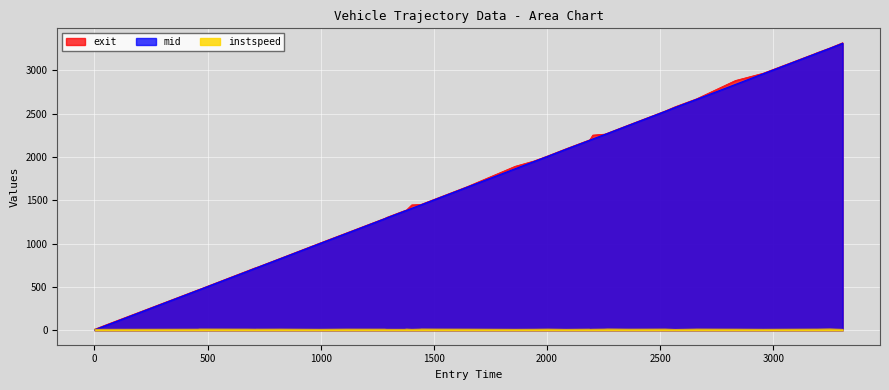

The value of instspeed at 1942.0 is 16.3. True or false?

False